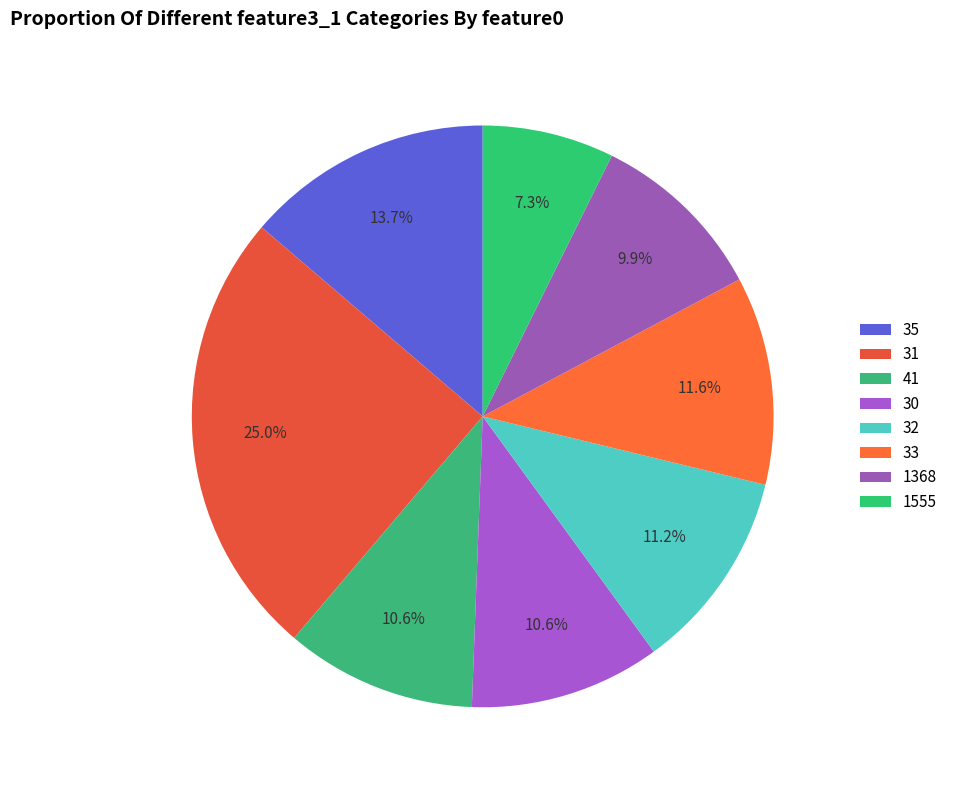

To the nearest percent, what is the average slice percentage?

12%